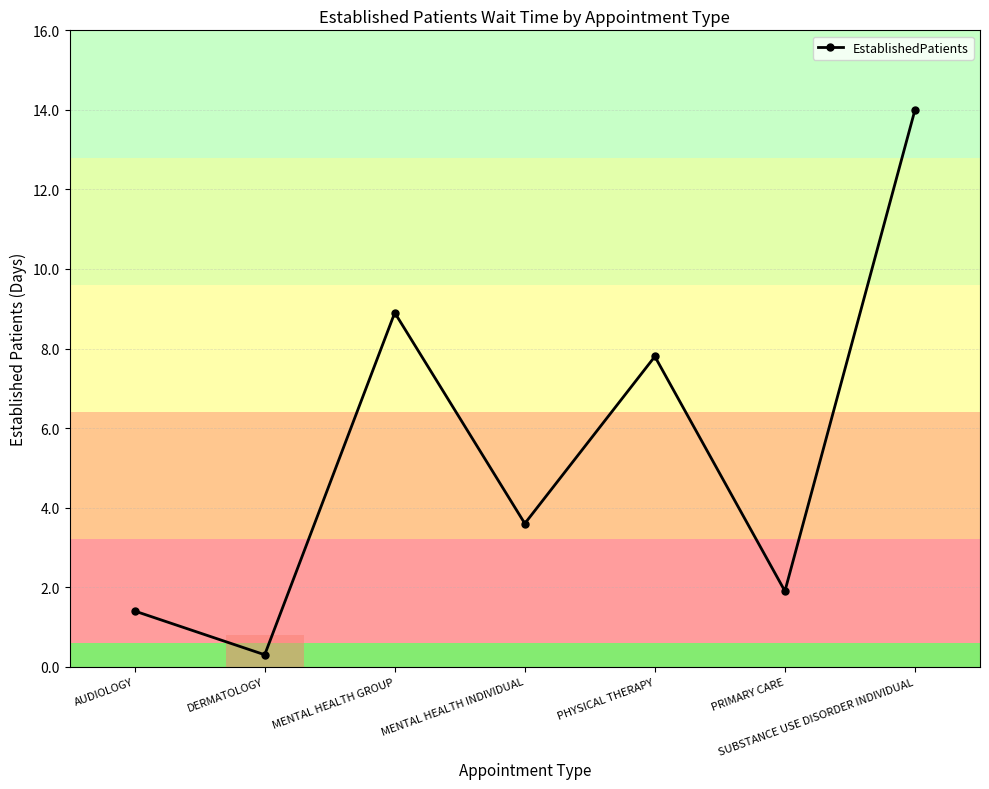

Rank the categories by value from highest to lowest.

SUBSTANCE USE DISORDER INDIVIDUAL, MENTAL HEALTH GROUP, PHYSICAL THERAPY, MENTAL HEALTH INDIVIDUAL, PRIMARY CARE, AUDIOLOGY, DERMATOLOGY